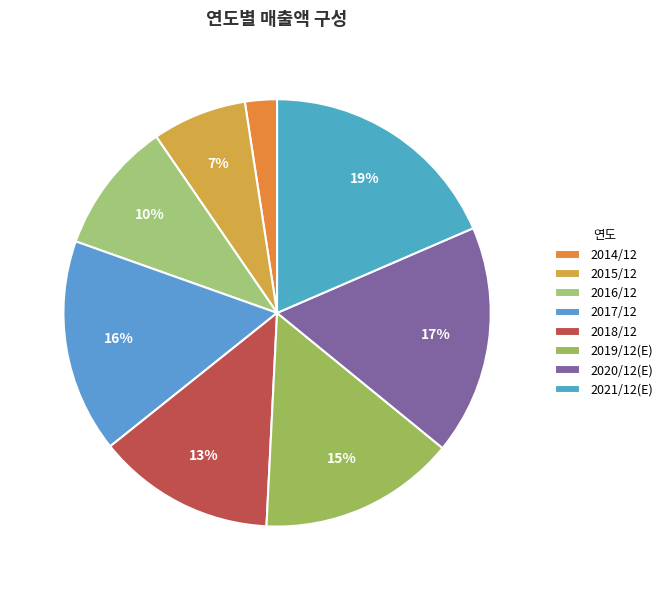

Which slice is the largest?

2021/12(E)